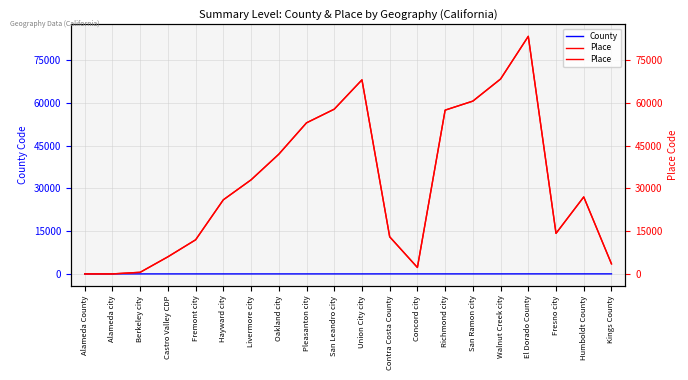

What is the total value across all series at Hayward city?

26001